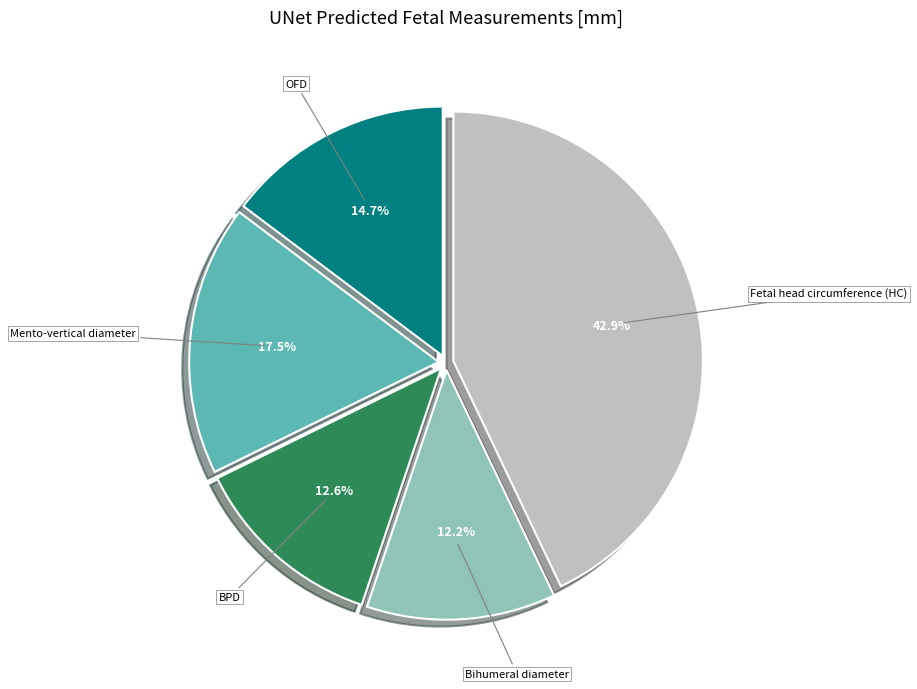

How many slices are in this pie chart?

5